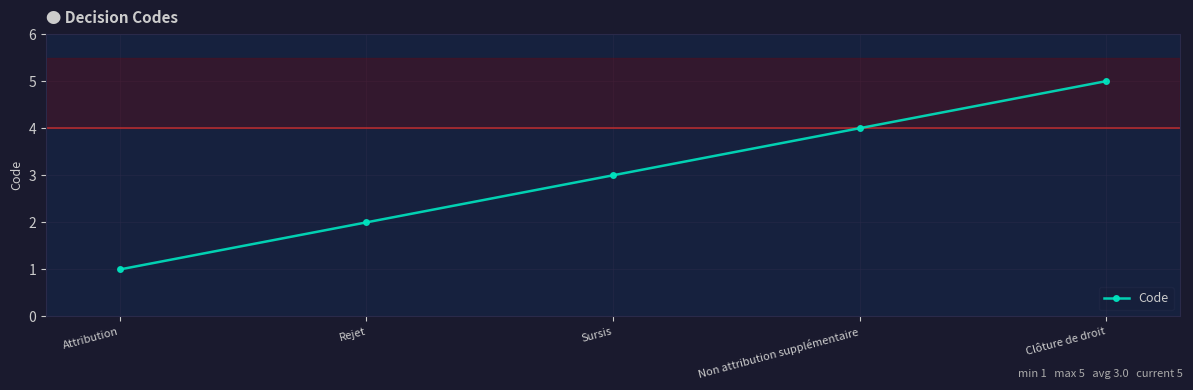

What position from the right is Rejet?

4